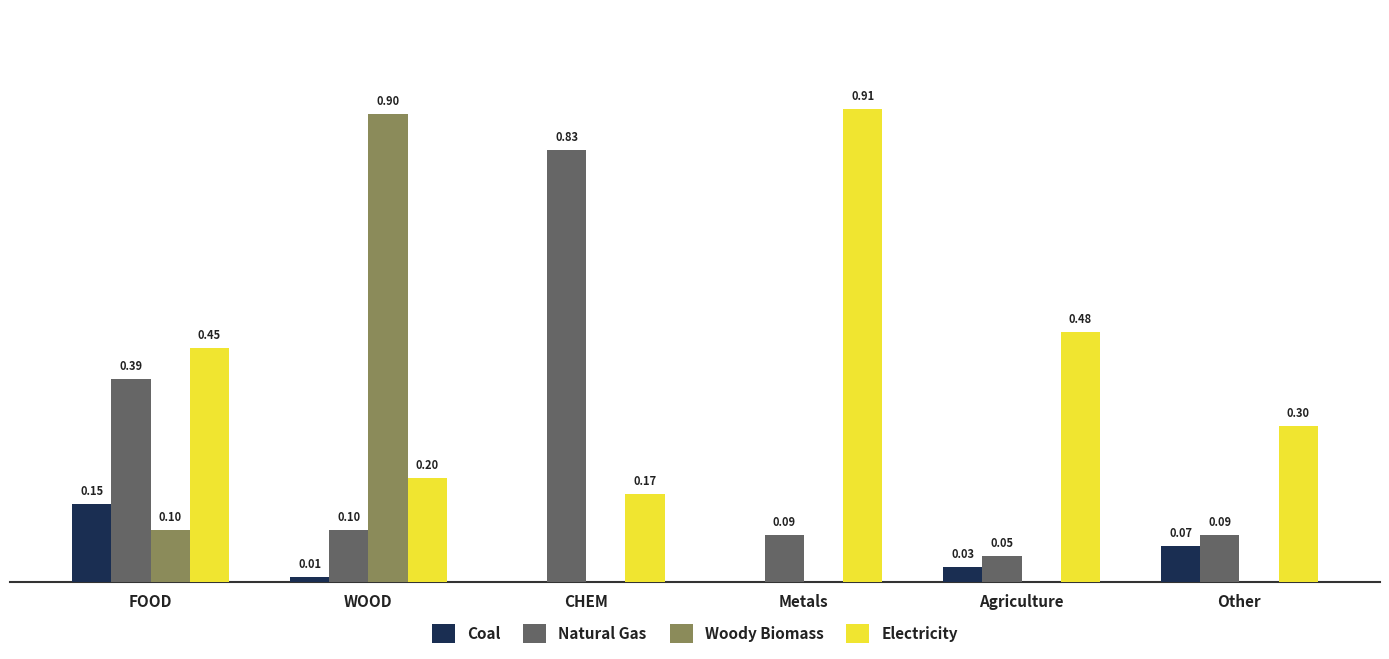

Between Metals and Other, which series saw the biggest shift?

Electricity